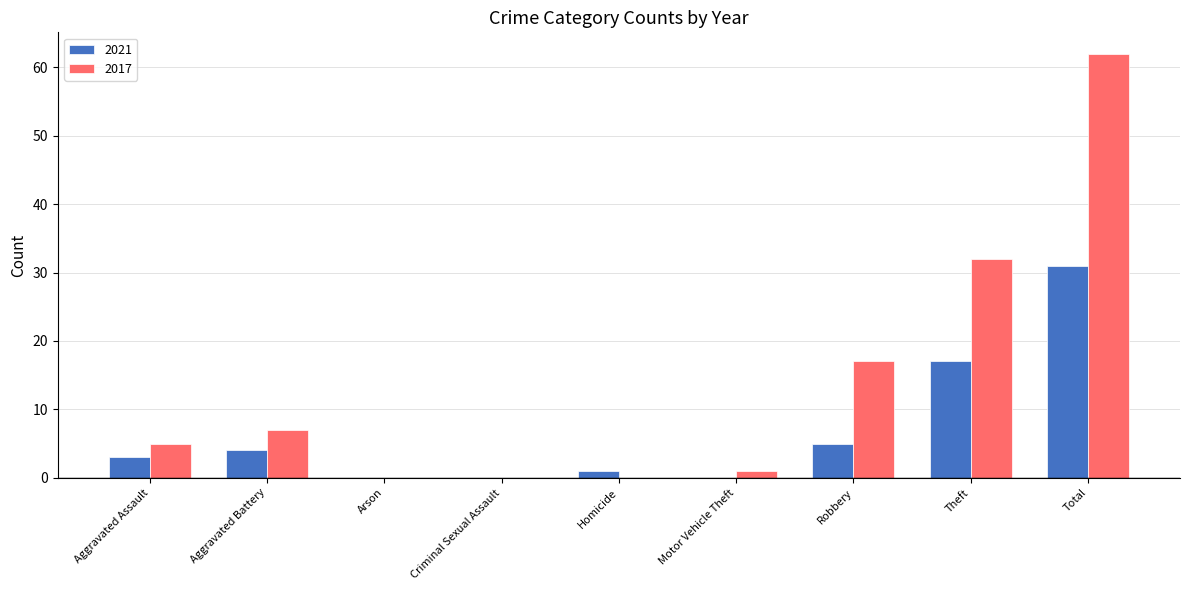

Count the number of data series in this chart.

2